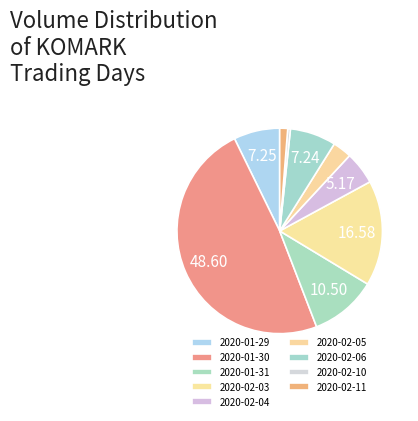

To the nearest percent, what percentage of the pie is 2020-01-29?

7%